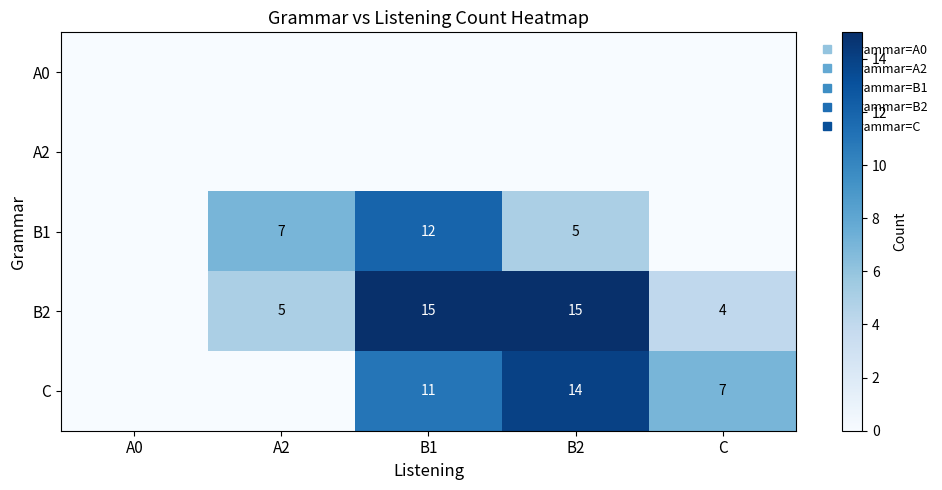

How many series are shown in this chart?

5